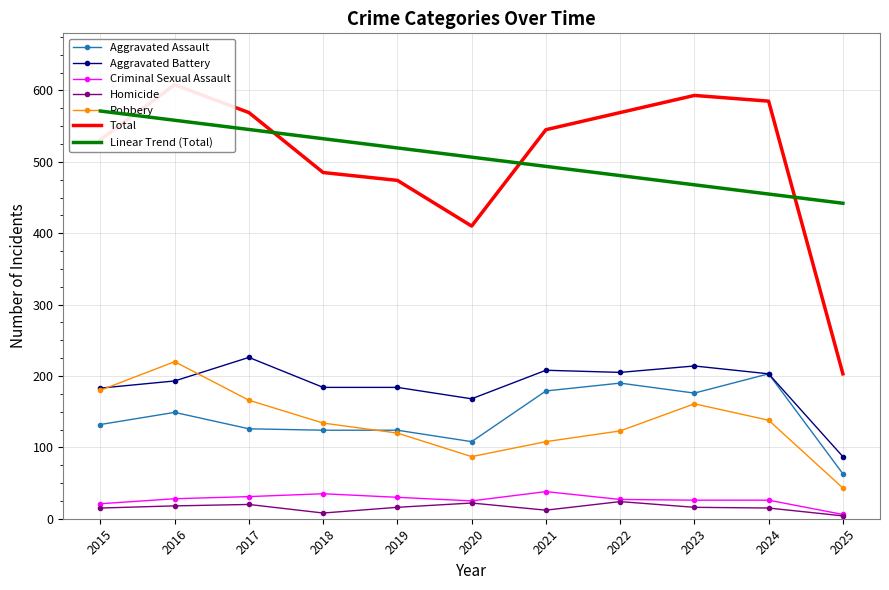

Between 2019 and 2015, which is larger?

2015